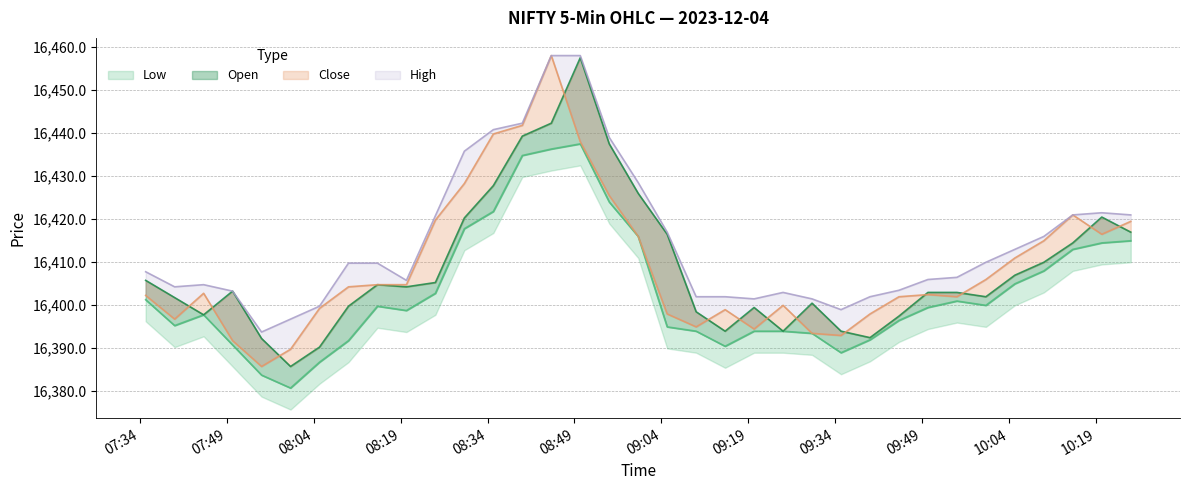

Between 2023-12-04 09:15:00 and 2023-12-04 09:30:00, which is larger?

2023-12-04 09:30:00